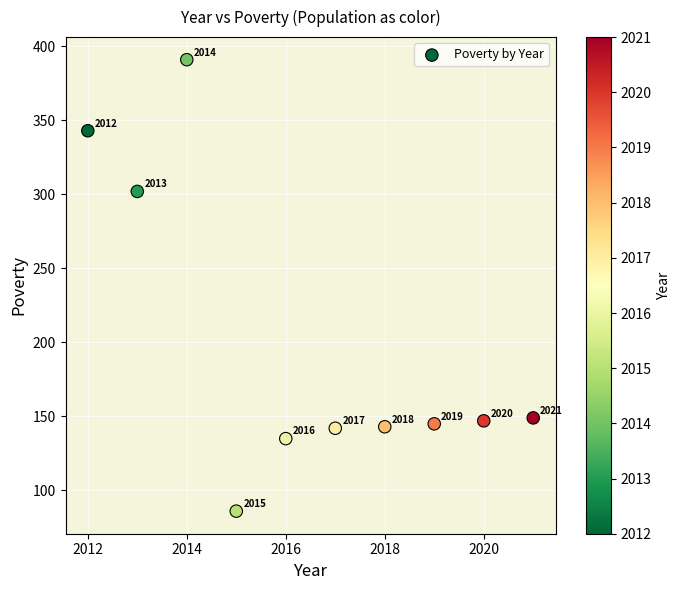

What Y value in the scatter plot is closest to 238?

302